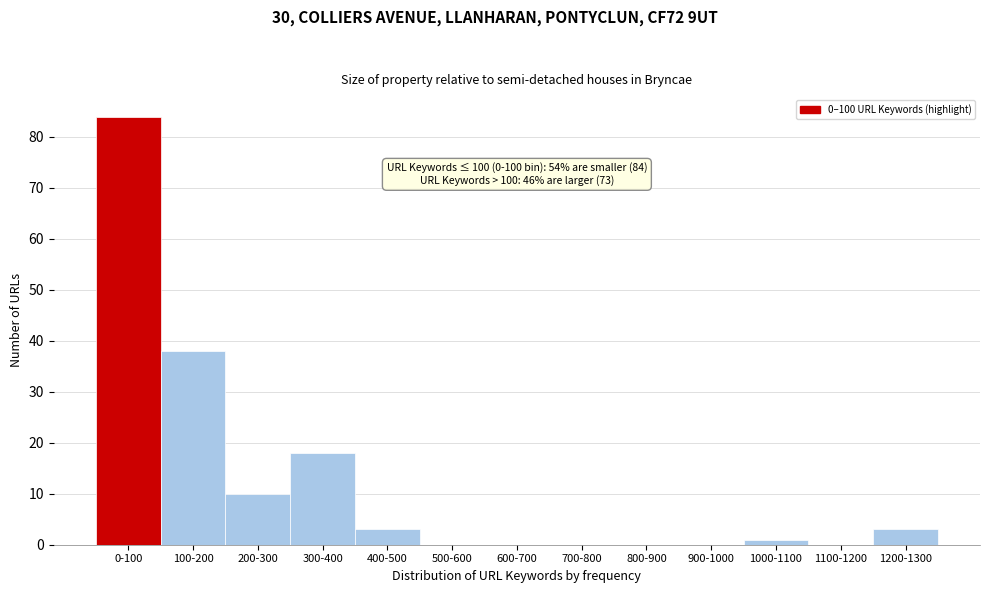

Reading left to right, transcribe all the data shown in this chart.

0-100=84	100-200=38	200-300=10	300-400=18	400-500=3	500-600=0	600-700=0	700-800=0	800-900=0	900-1000=0	1000-1100=1	1100-1200=0	1200-1300=3